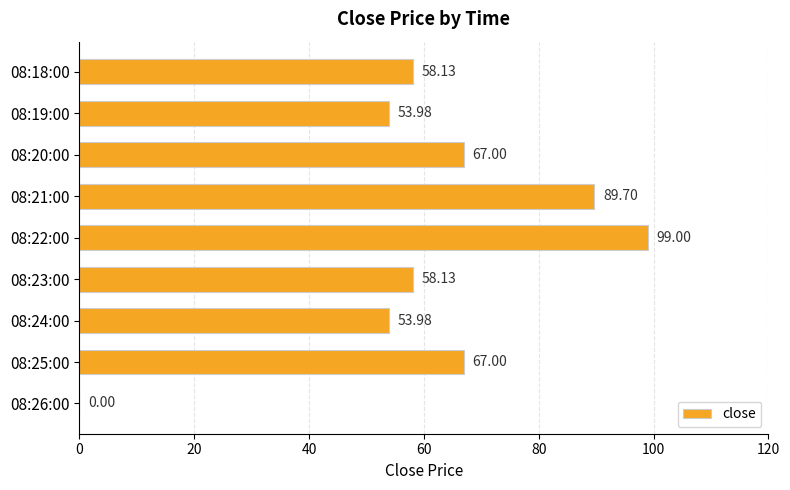

What is the sum of the values at 08:23:00 and 08:18:00?

116.3